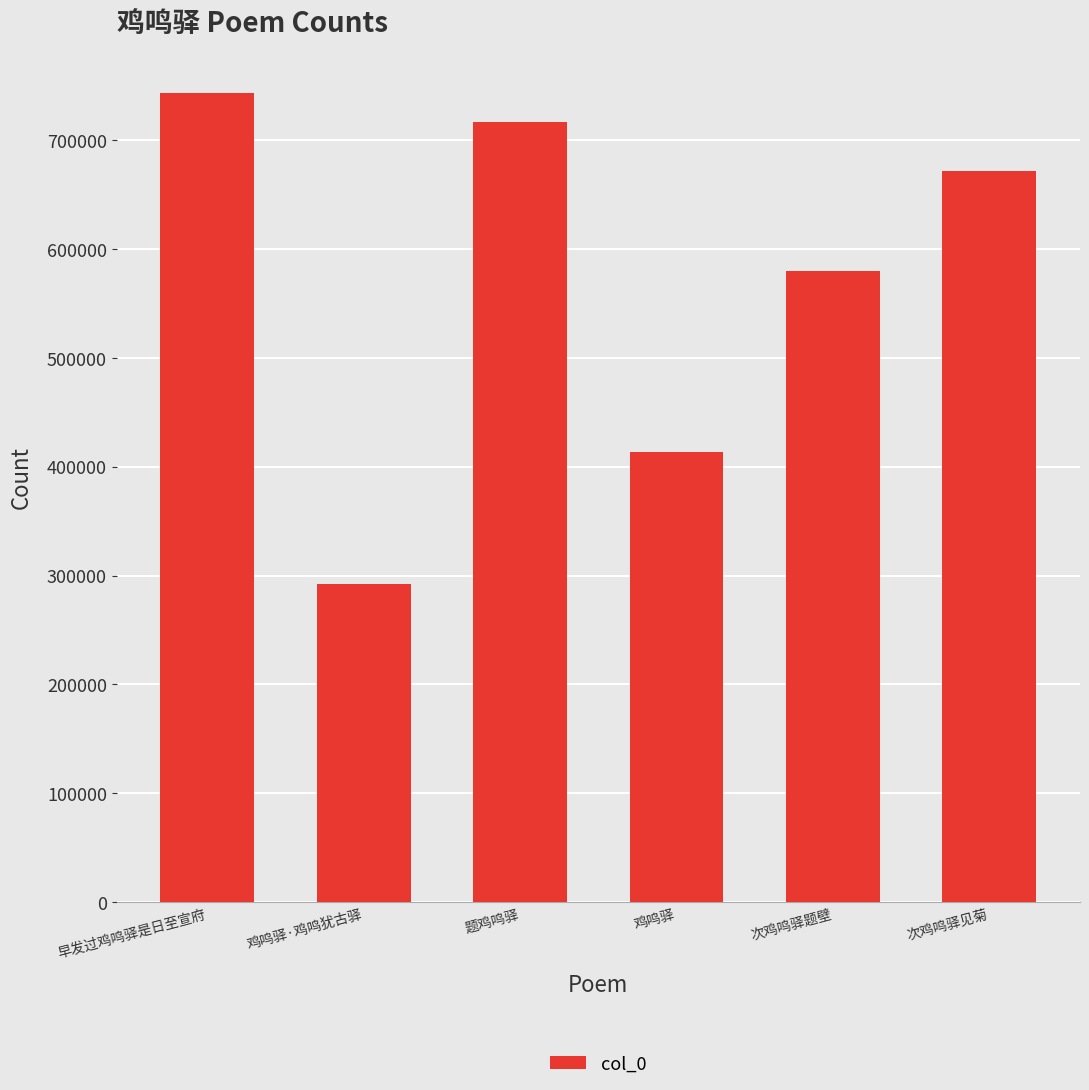

What is the value of the 2nd bar from the left?

292462